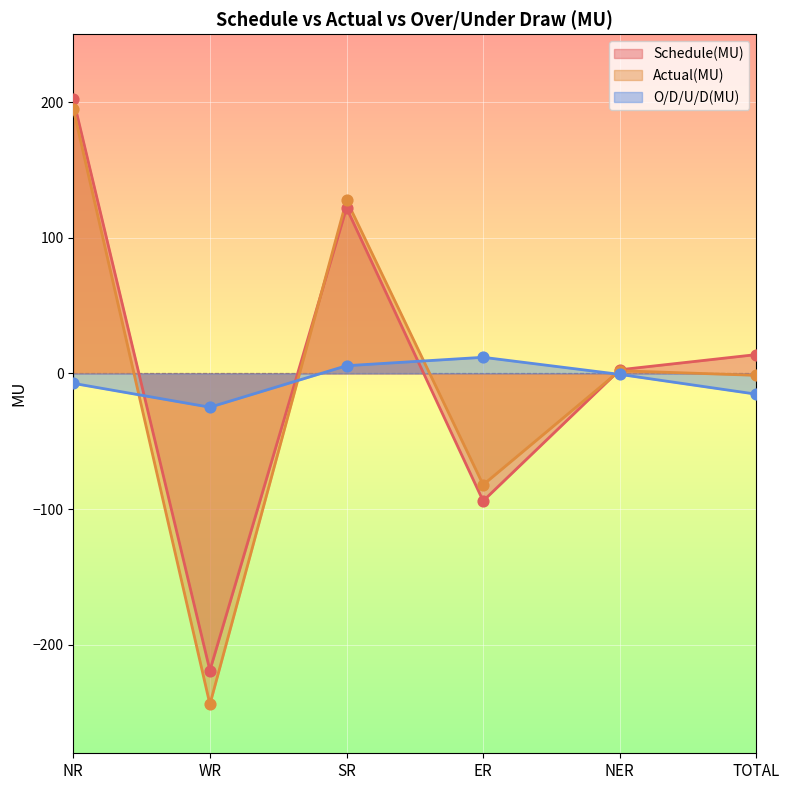

Is the value of O/D/U/D(MU) at TOTAL greater than the value of Schedule(MU) at SR?

No